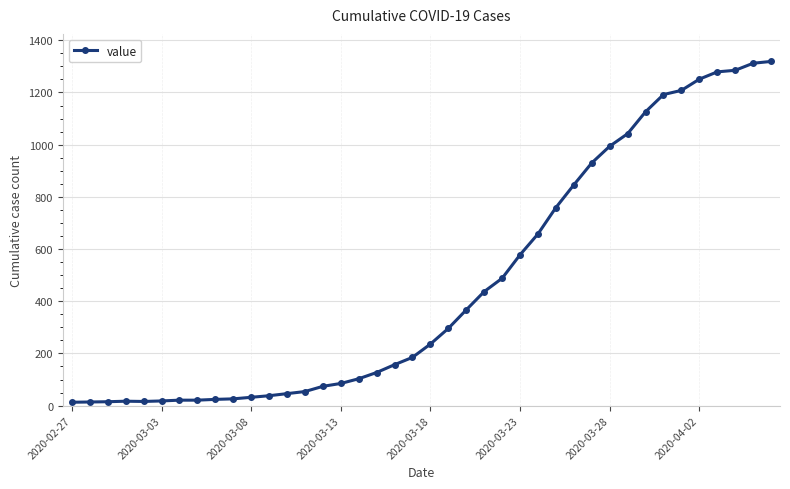

How many data points are less than 236?

20